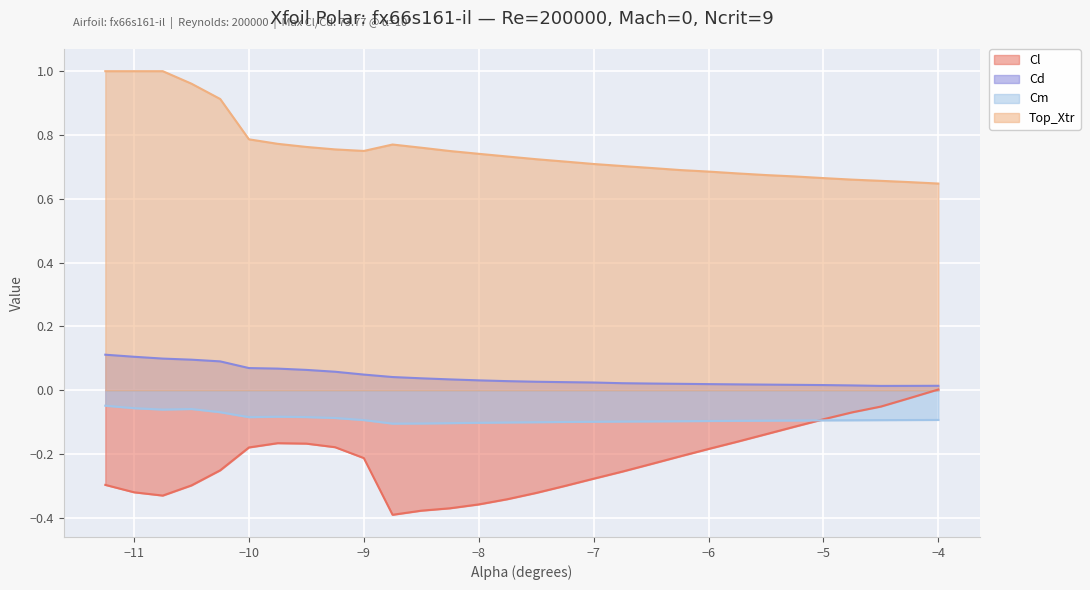

Reading right to left, transcribe all the data shown in this chart.

Cl: -4.0=0.0	-4.25=-0.0	-4.5=-0.1	-4.75=-0.1	-5.0=-0.1	-5.25=-0.1	-5.5=-0.1	-5.75=-0.2	-6.0=-0.2	-6.25=-0.2	-6.5=-0.2	-6.75=-0.3	-7.0=-0.3	-7.25=-0.3	-7.5=-0.3	-7.75=-0.3	-8.0=-0.4	-8.25=-0.4	-8.5=-0.4	-8.75=-0.4	-9.0=-0.2	-9.25=-0.2	-9.5=-0.2	-9.75=-0.2	-10.0=-0.2	-10.25=-0.3	-10.5=-0.3	-10.75=-0.3	-11.0=-0.3	-11.25=-0.3
Cd: -4.0=0.0	-4.25=0.0	-4.5=0.0	-4.75=0.0	-5.0=0.0	-5.25=0.0	-5.5=0.0	-5.75=0.0	-6.0=0.0	-6.25=0.0	-6.5=0.0	-6.75=0.0	-7.0=0.0	-7.25=0.0	-7.5=0.0	-7.75=0.0	-8.0=0.0	-8.25=0.0	-8.5=0.0	-8.75=0.0	-9.0=0.0	-9.25=0.1	-9.5=0.1	-9.75=0.1	-10.0=0.1	-10.25=0.1	-10.5=0.1	-10.75=0.1	-11.0=0.1	-11.25=0.1
Cm: -4.0=-0.1	-4.25=-0.1	-4.5=-0.1	-4.75=-0.1	-5.0=-0.1	-5.25=-0.1	-5.5=-0.1	-5.75=-0.1	-6.0=-0.1	-6.25=-0.1	-6.5=-0.1	-6.75=-0.1	-7.0=-0.1	-7.25=-0.1	-7.5=-0.1	-7.75=-0.1	-8.0=-0.1	-8.25=-0.1	-8.5=-0.1	-8.75=-0.1	-9.0=-0.1	-9.25=-0.1	-9.5=-0.1	-9.75=-0.1	-10.0=-0.1	-10.25=-0.1	-10.5=-0.1	-10.75=-0.1	-11.0=-0.1	-11.25=-0.0
Top_Xtr: -4.0=0.6	-4.25=0.7	-4.5=0.7	-4.75=0.7	-5.0=0.7	-5.25=0.7	-5.5=0.7	-5.75=0.7	-6.0=0.7	-6.25=0.7	-6.5=0.7	-6.75=0.7	-7.0=0.7	-7.25=0.7	-7.5=0.7	-7.75=0.7	-8.0=0.7	-8.25=0.7	-8.5=0.8	-8.75=0.8	-9.0=0.8	-9.25=0.8	-9.5=0.8	-9.75=0.8	-10.0=0.8	-10.25=0.9	-10.5=1.0	-10.75=1.0	-11.0=1.0	-11.25=1.0